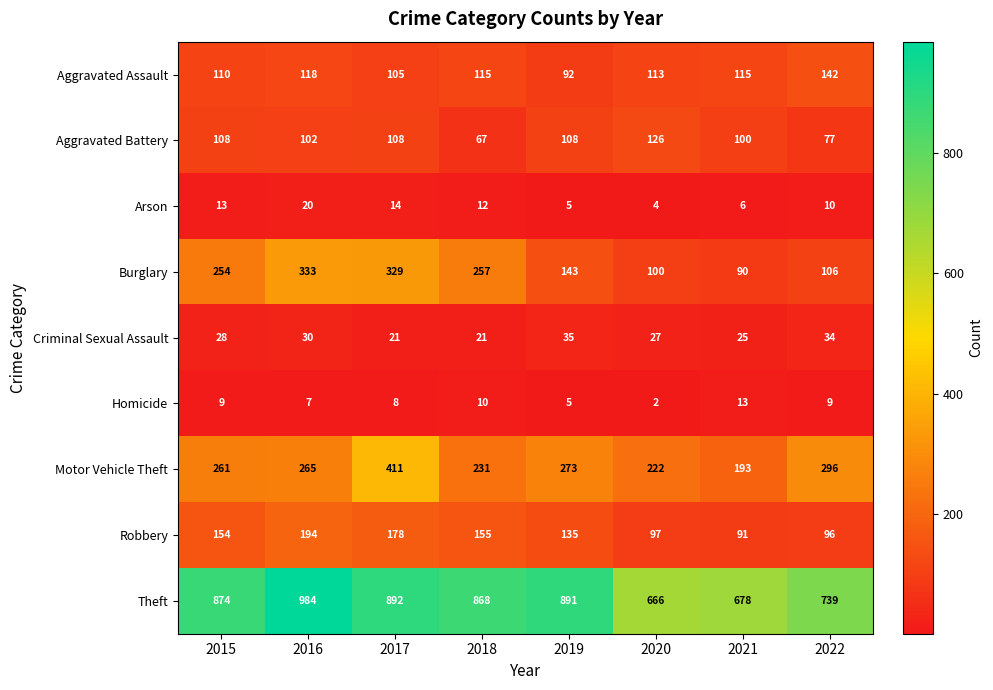

At how many categories does at least one series exceed 249?

8